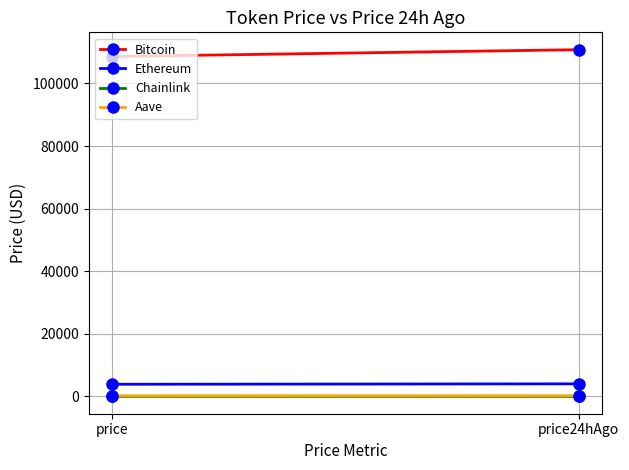

What is the total value across all series at price?

112719.9